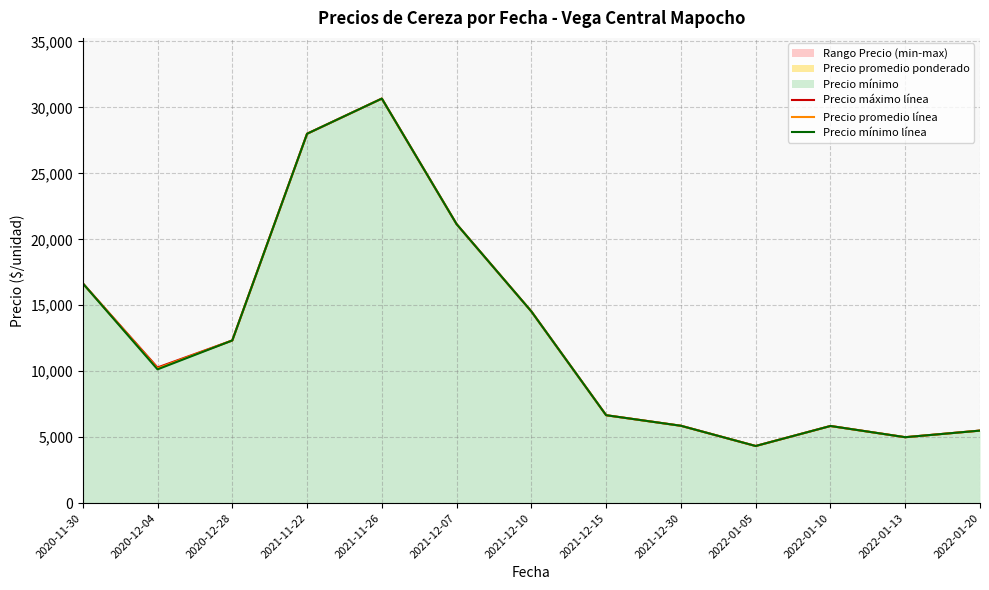

True or false: Precio mínimo línea has a value of 4072.3 at 2020-12-28.

False